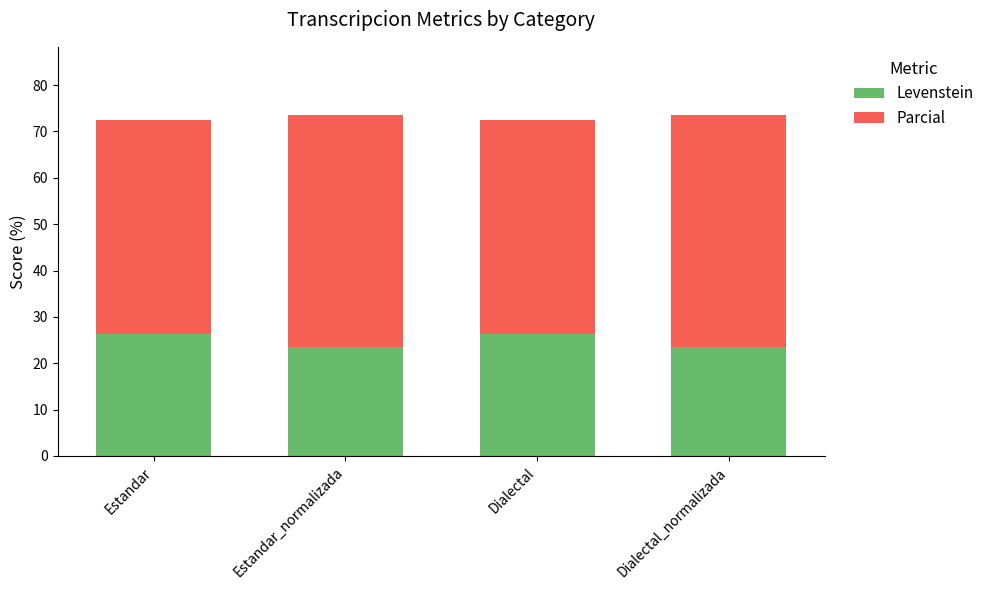

Reading right to left, what are the values for Levenstein?

23.5	26.3	23.5	26.3